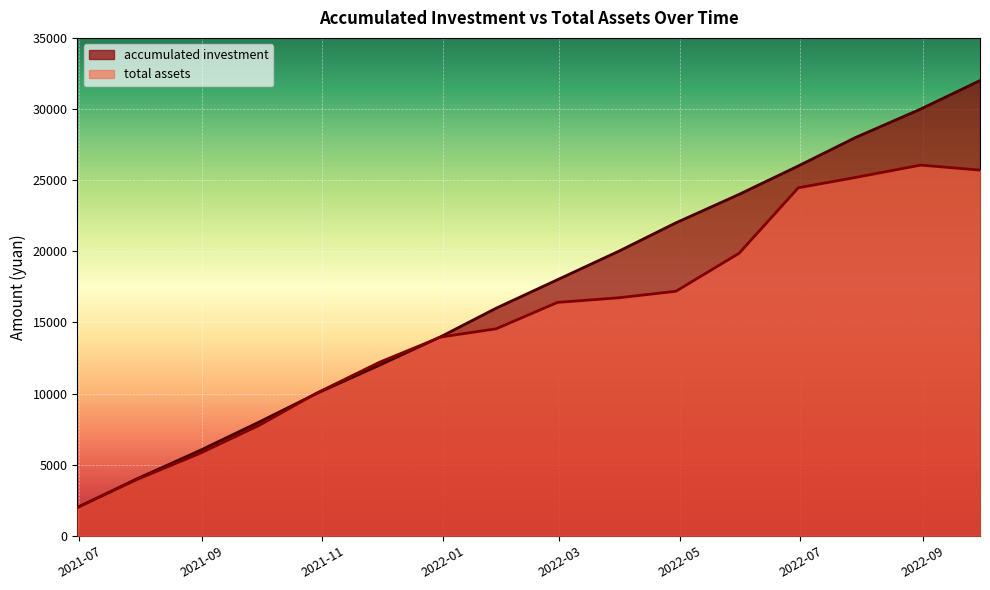

True or false: accumulated investment has more than 1 points higher than both neighbors.

False